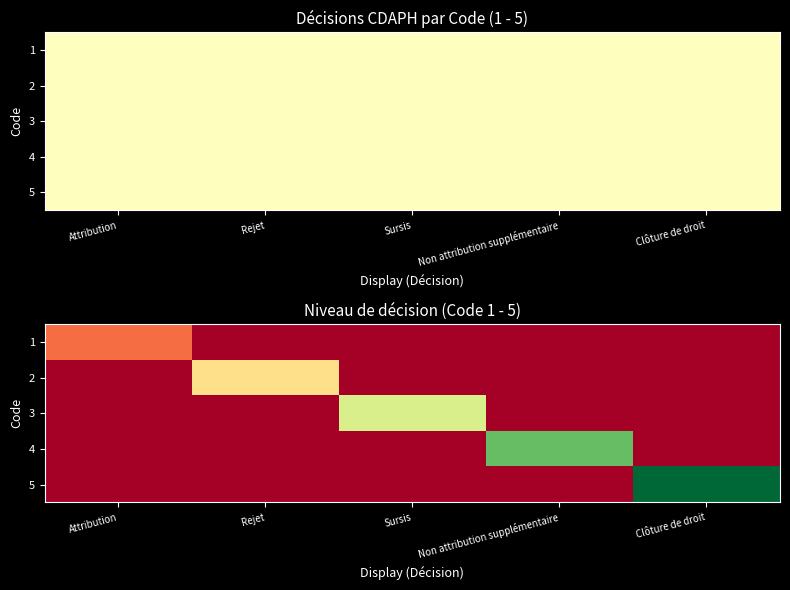

How many distinct data groups are displayed?

5